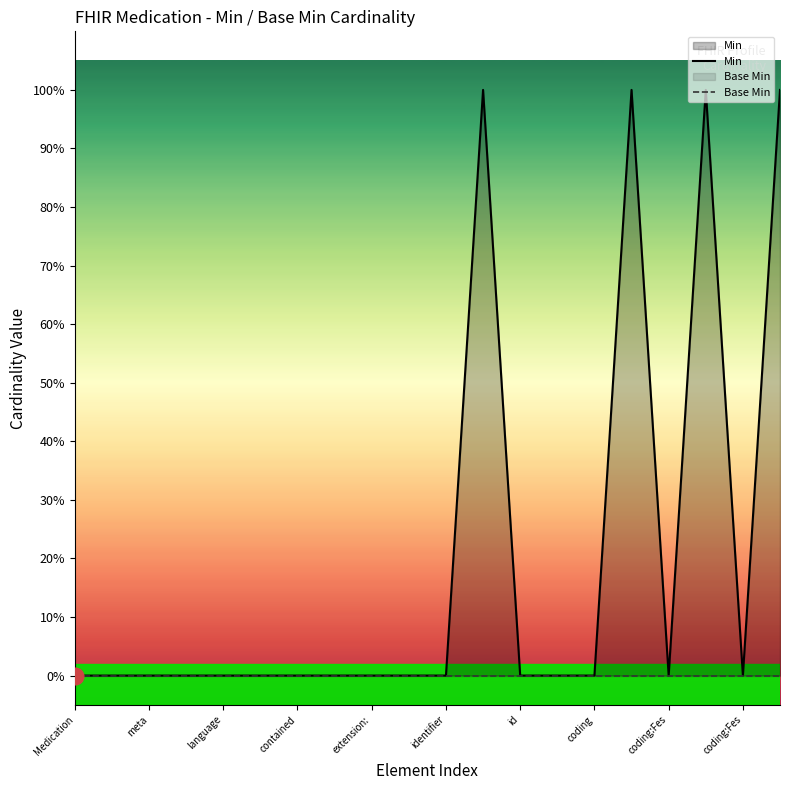

Which has a higher value, 16 or 11?

11